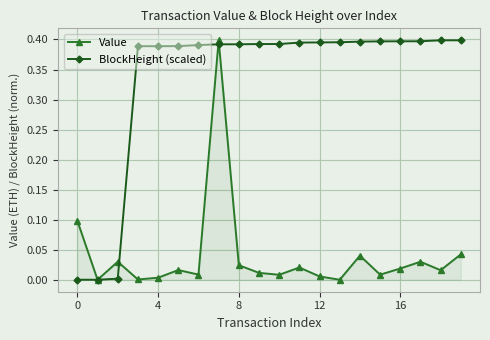

Which series has the largest total across all categories?

BlockHeight (scaled)